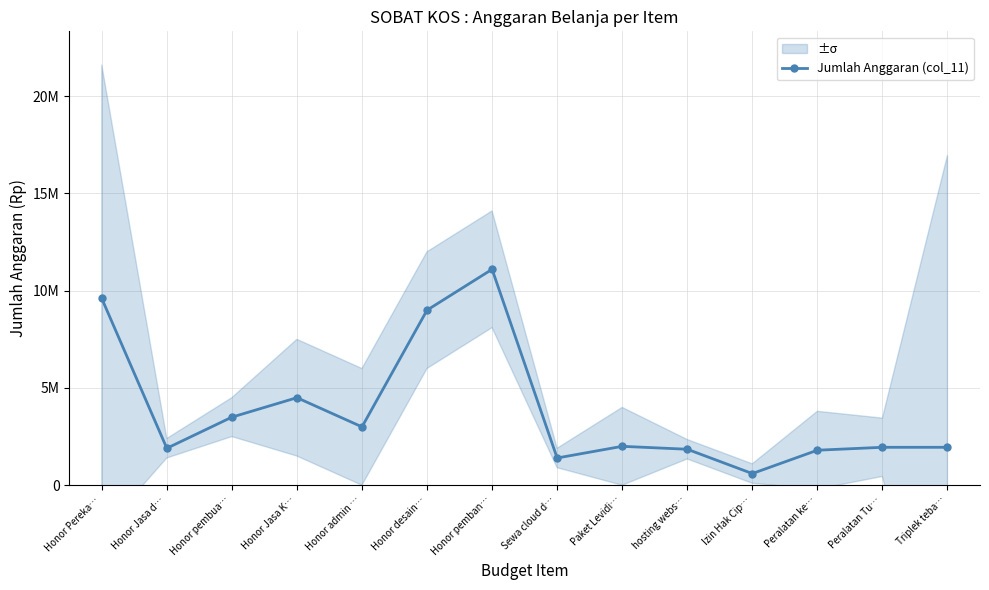

What is the ratio of the value at Izin Hak Cip… to the value at Honor Pereka…?

0.1